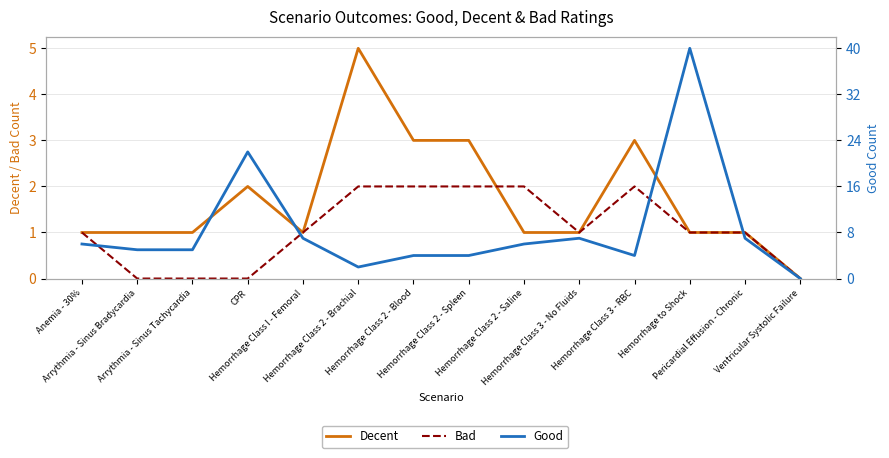

Which has a higher value, Arrythmia - Sinus Bradycardia or Hemorrhage Class 2 - Brachial?

Hemorrhage Class 2 - Brachial